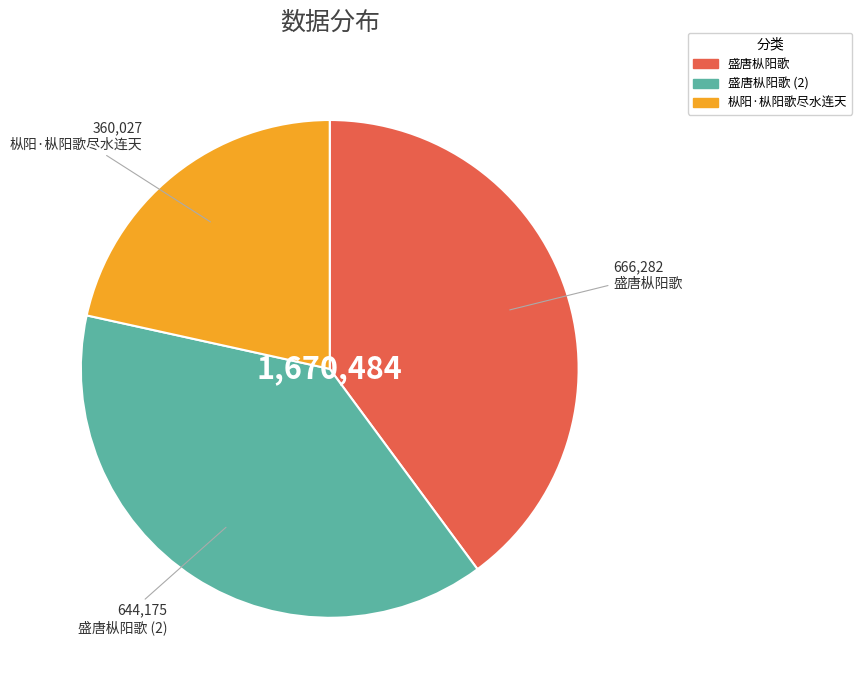

How many slices are in this pie chart?

3